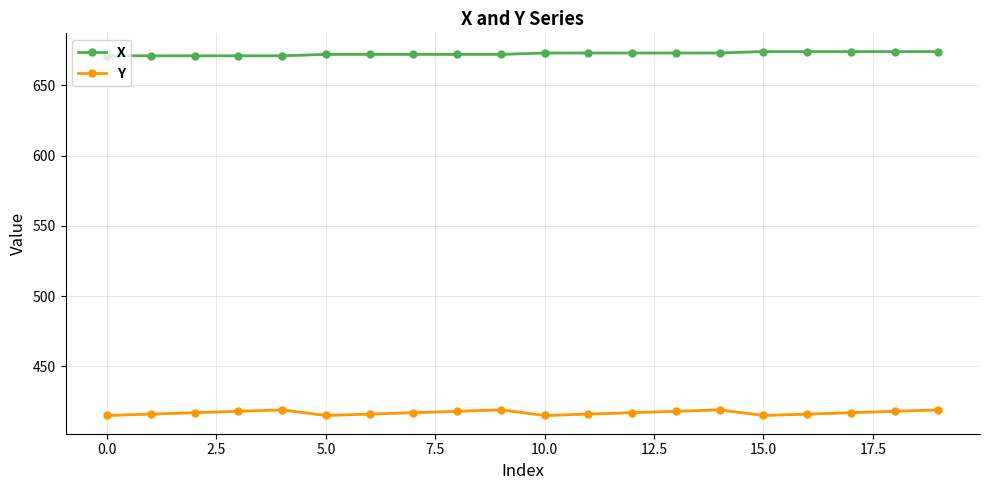

Is this an area chart (filled region under the line)?

No